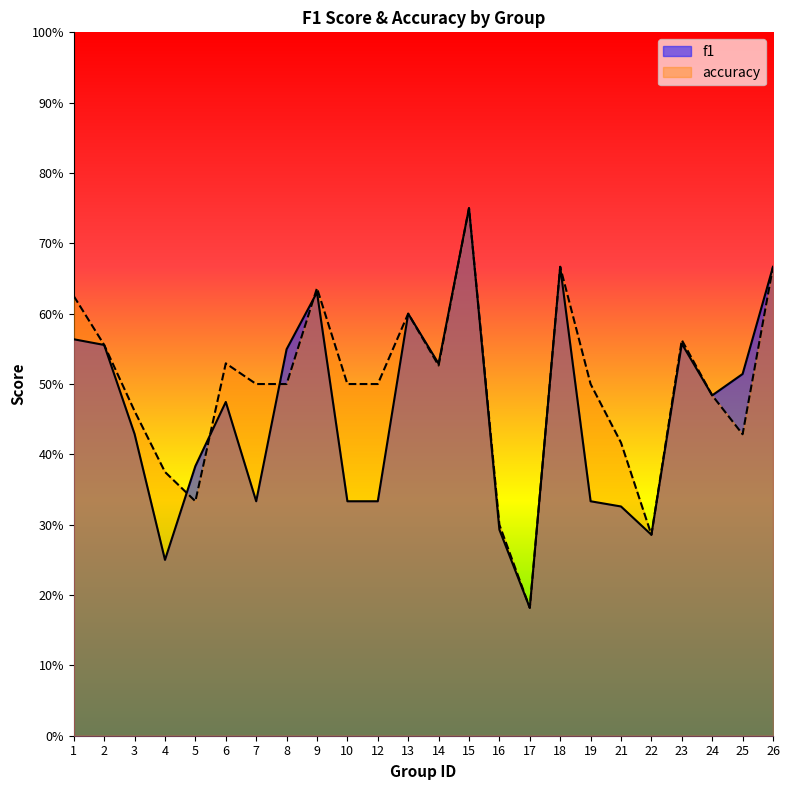

What is the average value of the f1 series?

0.5